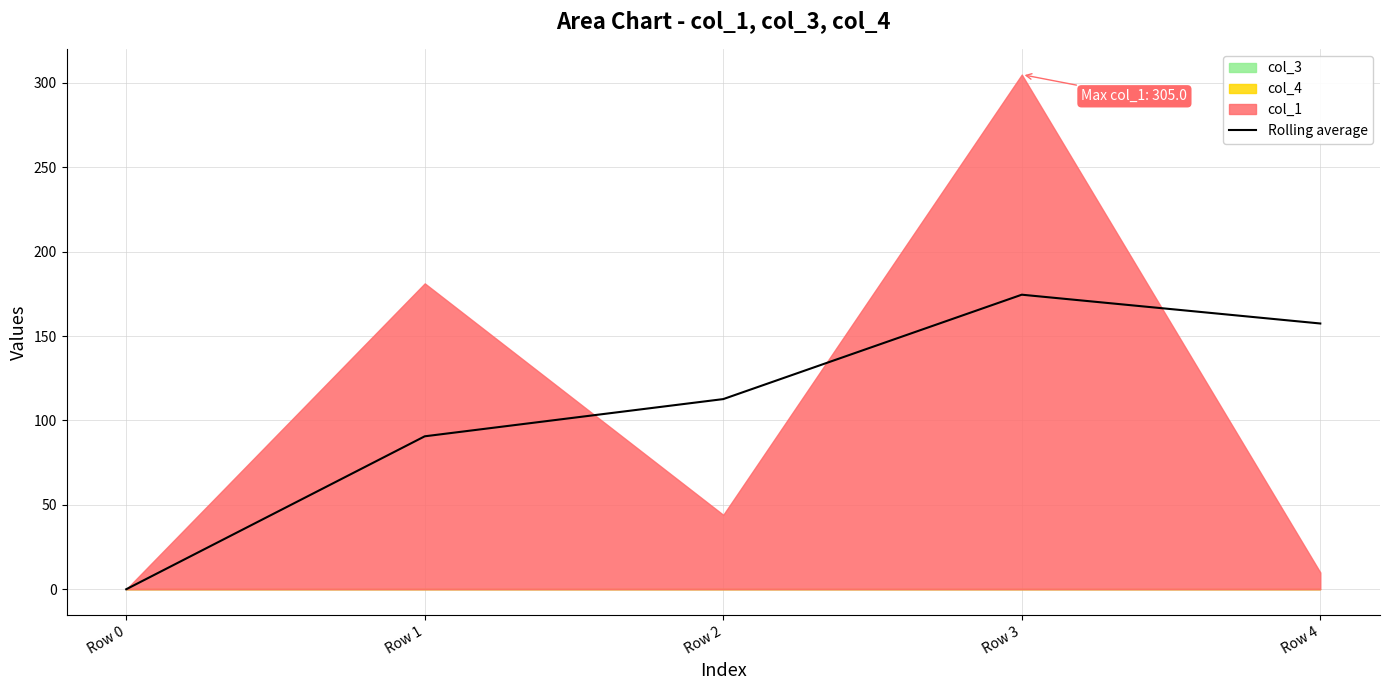

Count the number of categories in the chart.

5